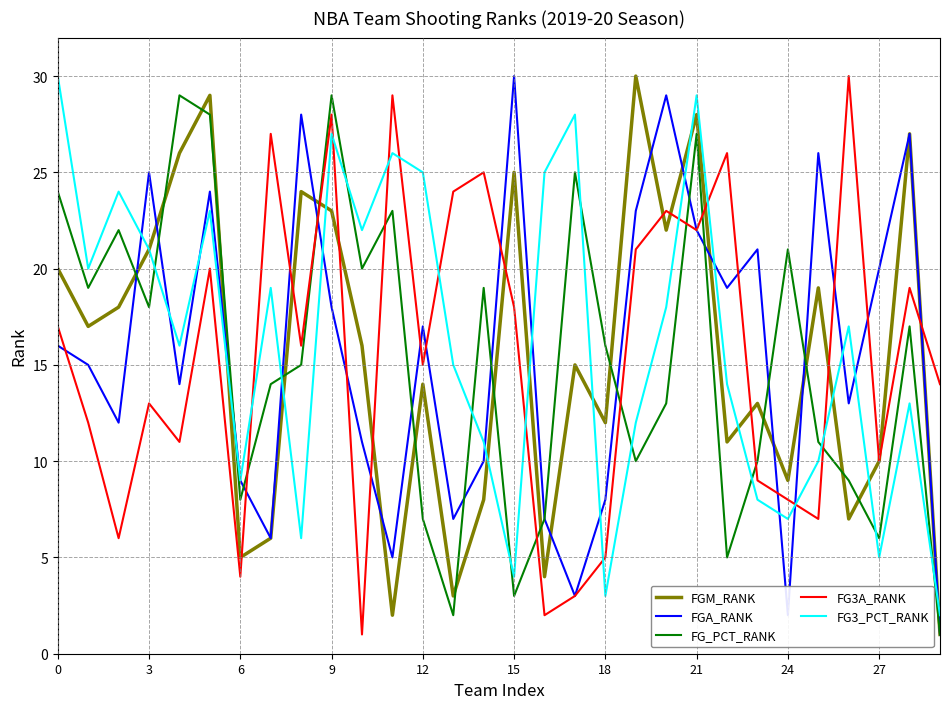

True or false: FG3A_RANK and FG3_PCT_RANK cross at least once.

True